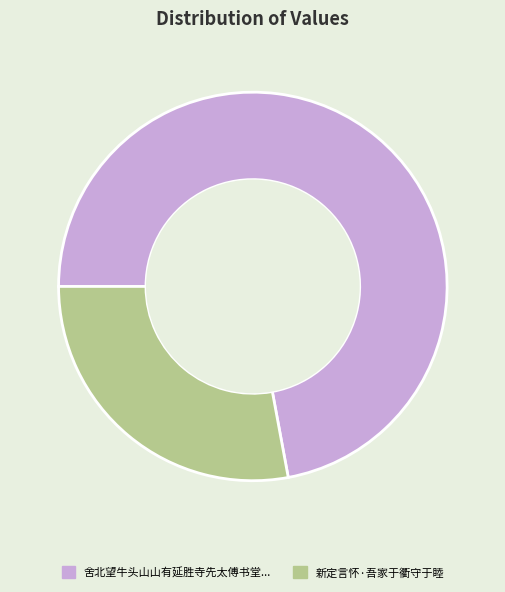

Do 新定言怀·吾家于衢守于睦 and 舍北望牛头山山有延胜寺先太傅书堂... together represent more than half of the pie?

Yes